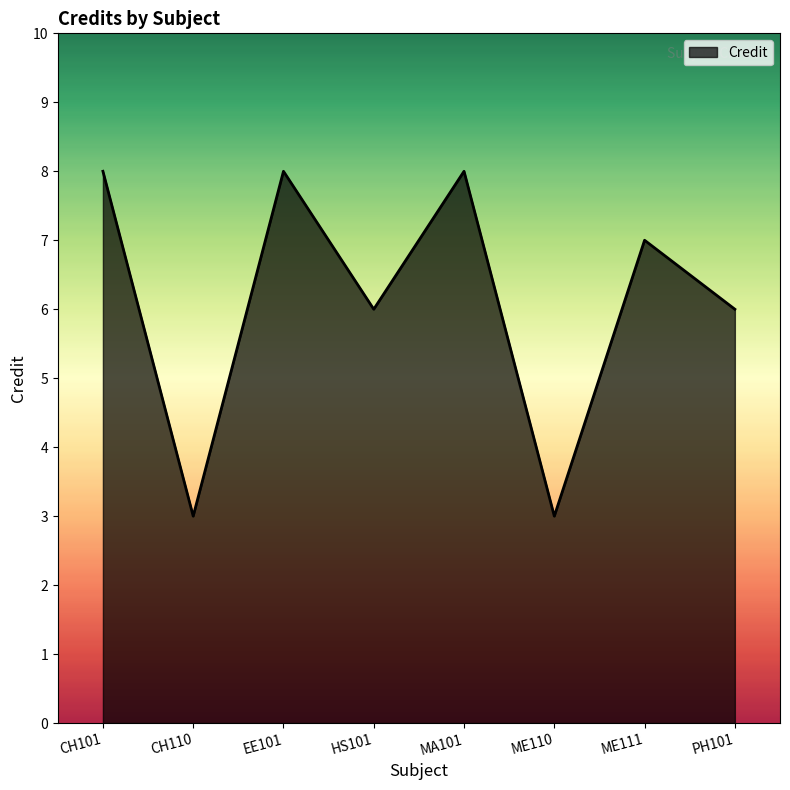

Is it true that the value at CH110 is 3?

True